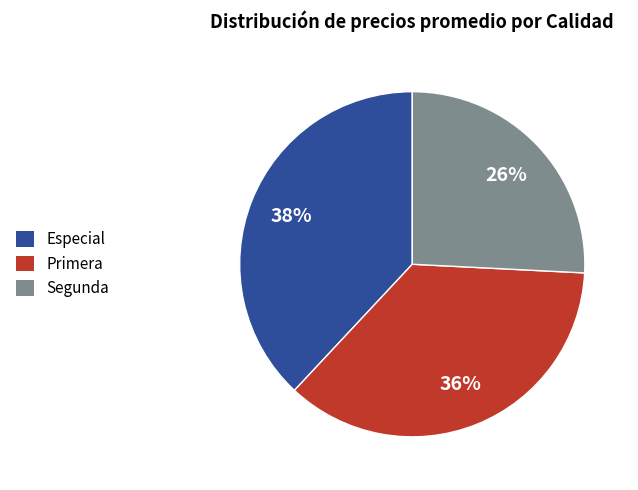

How many slices are in this pie chart?

3